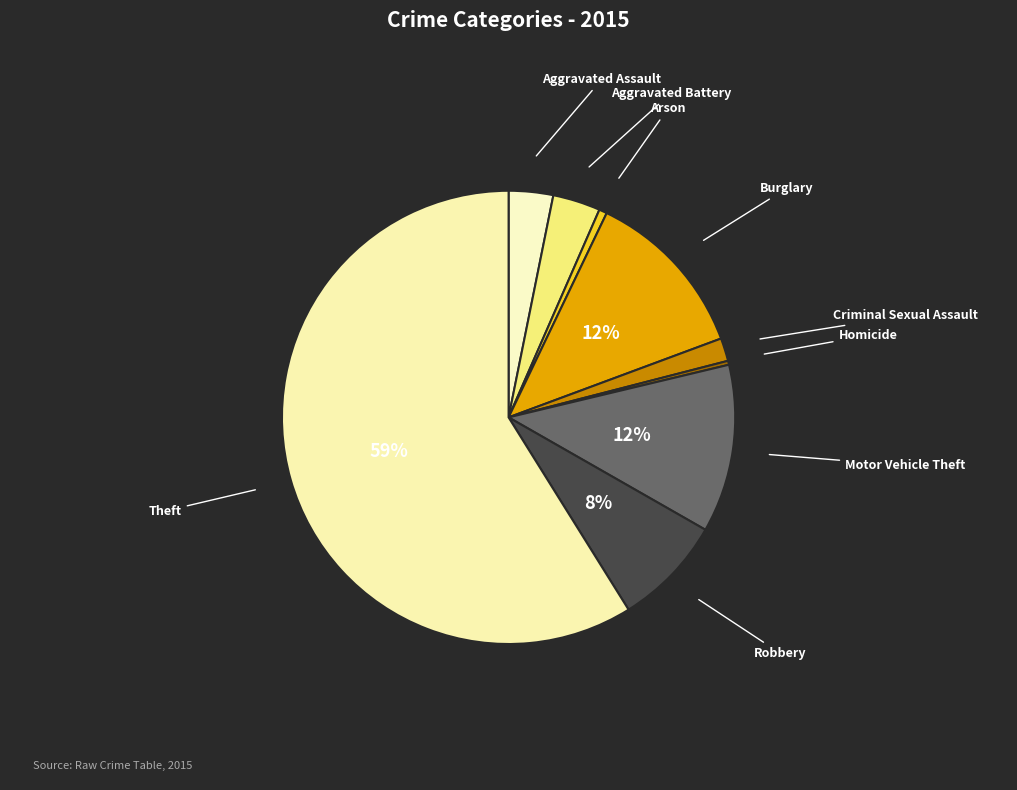

Is Theft the majority of the pie?

Yes